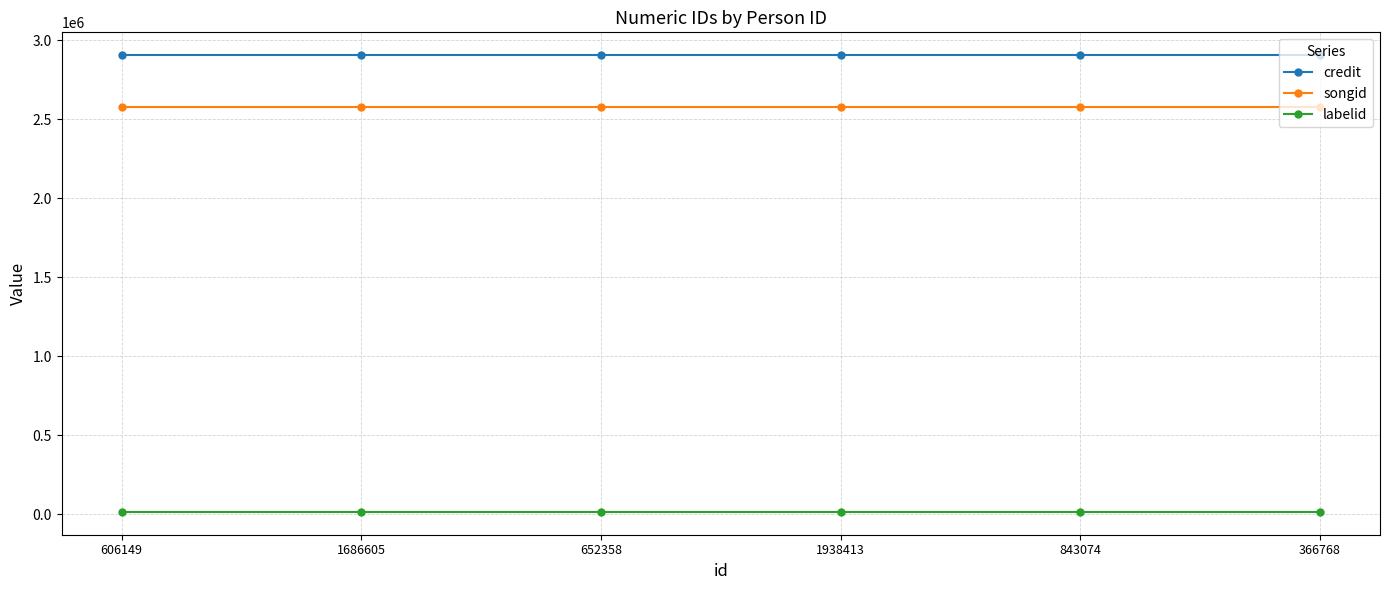

What is the value of the songid point at the 6th from the left?

2578799